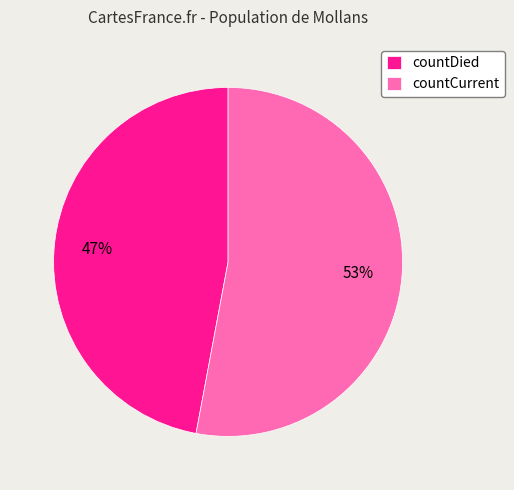

Between countCurrent and countDied, which is larger?

countCurrent